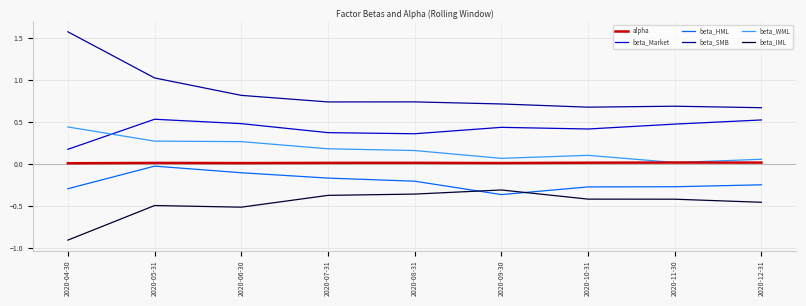

Is it true that beta_SMB equals 0.4 at 2020-11-30?

False